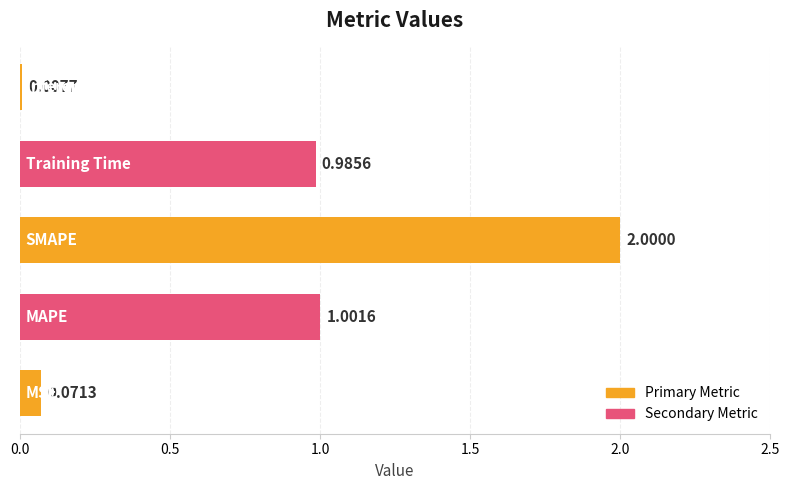

What is the sum of all values?

4.1